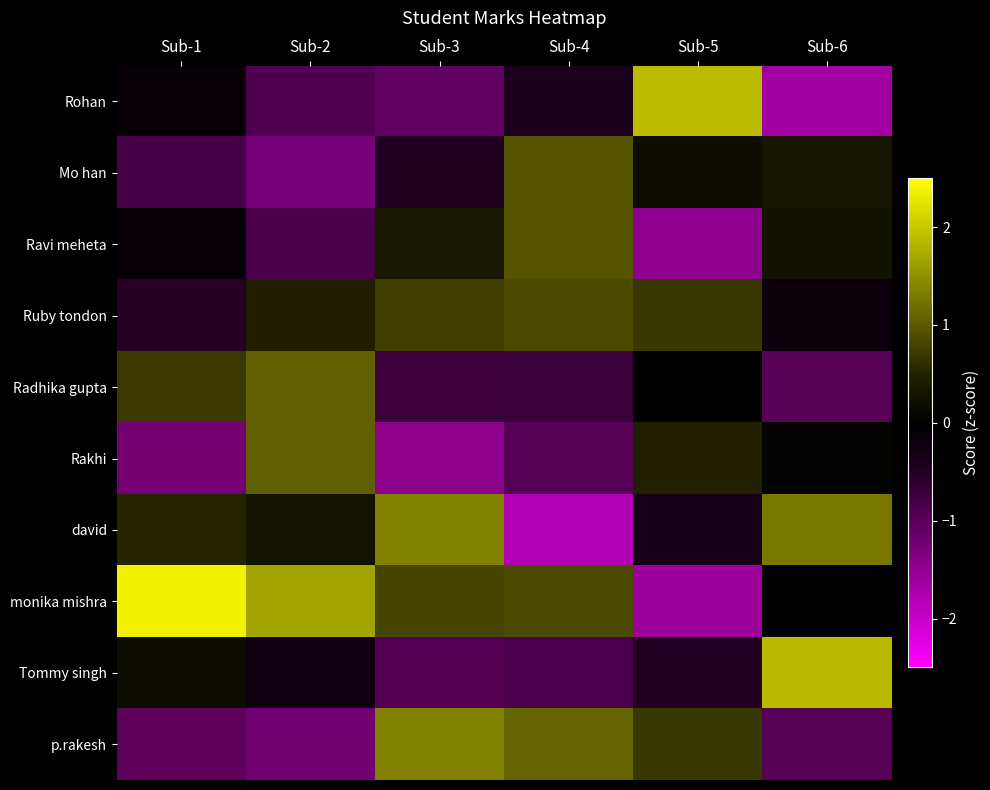

At which category is the sum across all series the highest?

Sub-4